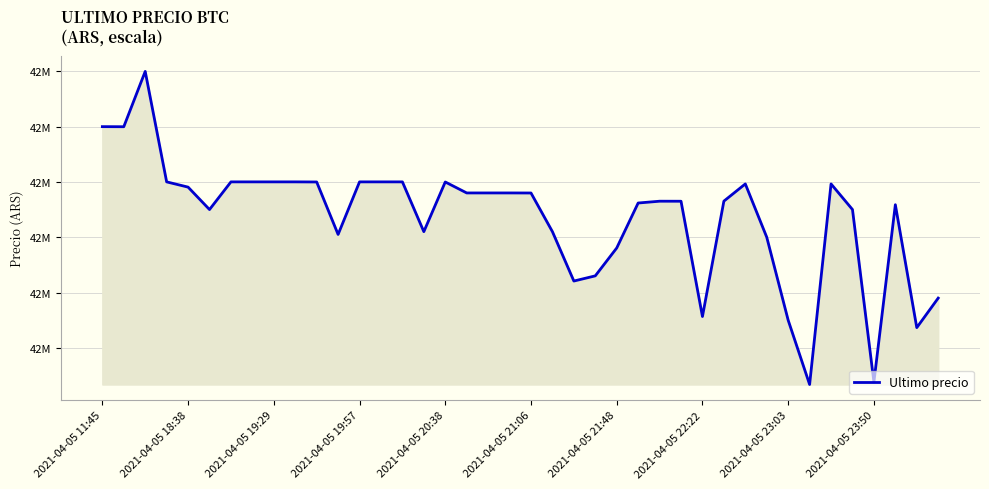

Does the chart display data point markers on the line(s)?

No